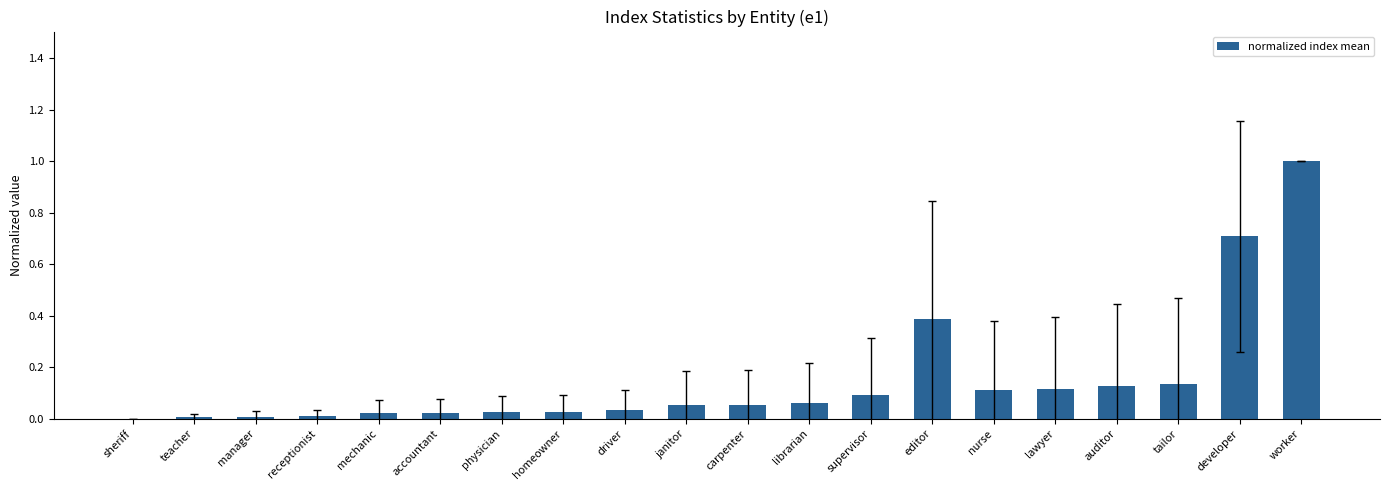

What is the maximum value shown in the chart?

1.0